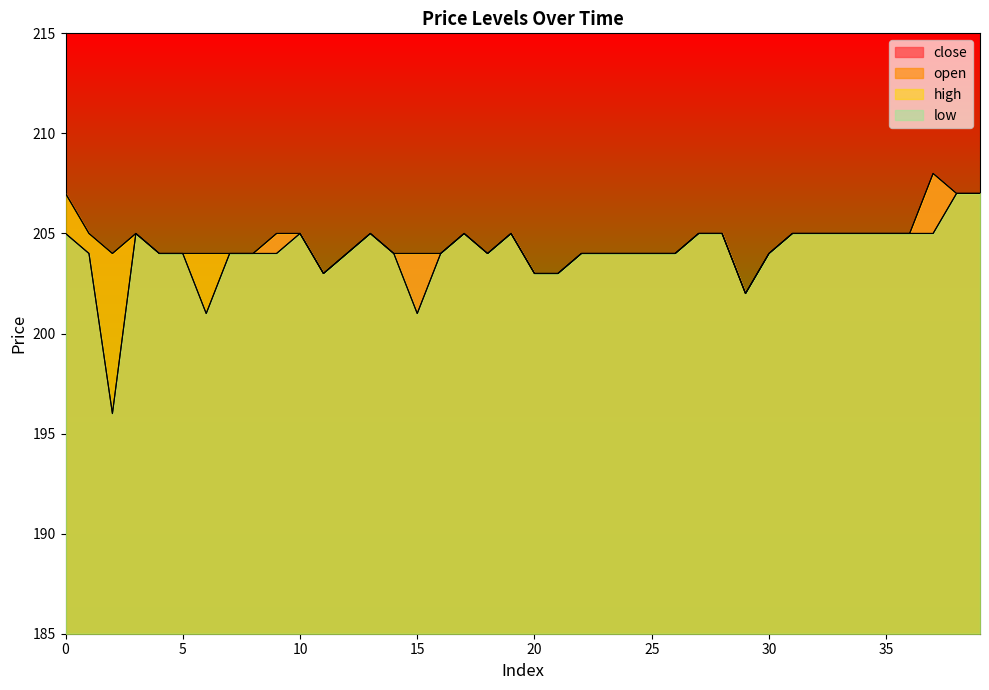

Reading left to right, extract all data points from this chart.

close: 205	204	196	205	204	204	201	204	204	205	205	203	204	205	204	204	204	205	204	205	203	203	204	204	204	204	204	205	205	202	204	205	205	205	205	205	205	208	207	207
open: 207	205	204	205	204	204	204	204	204	204	205	203	204	205	204	201	204	205	204	205	203	203	204	204	204	204	204	205	205	202	204	205	205	205	205	205	205	205	207	207
high: 207	205	204	205	204	204	204	204	204	205	205	203	204	205	204	204	204	205	204	205	203	203	204	204	204	204	204	205	205	202	204	205	205	205	205	205	205	208	207	207
low: 205	204	196	205	204	204	201	204	204	204	205	203	204	205	204	201	204	205	204	205	203	203	204	204	204	204	204	205	205	202	204	205	205	205	205	205	205	205	207	207